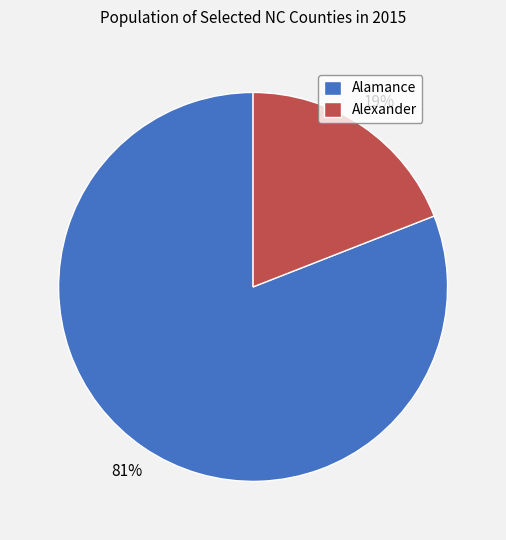

To the nearest percent, what is the difference between the Alexander and Alamance slice percentages?

62%